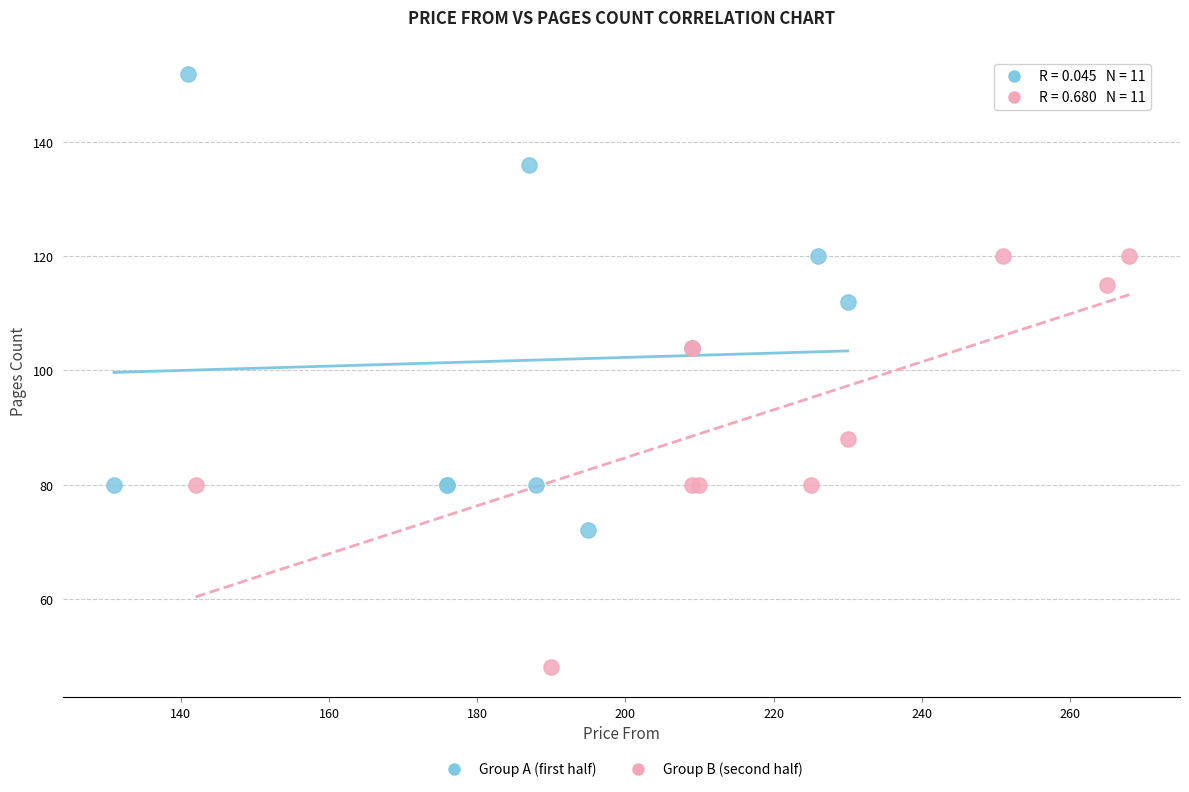

Which series reaches the maximum Y coordinate?

Group A (first half)